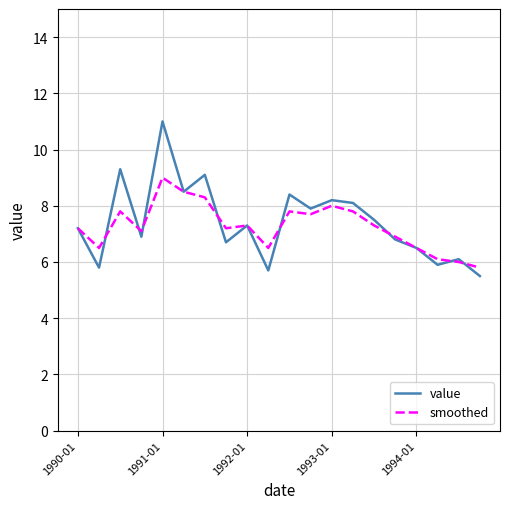

Which series has the widest spread of values?

value